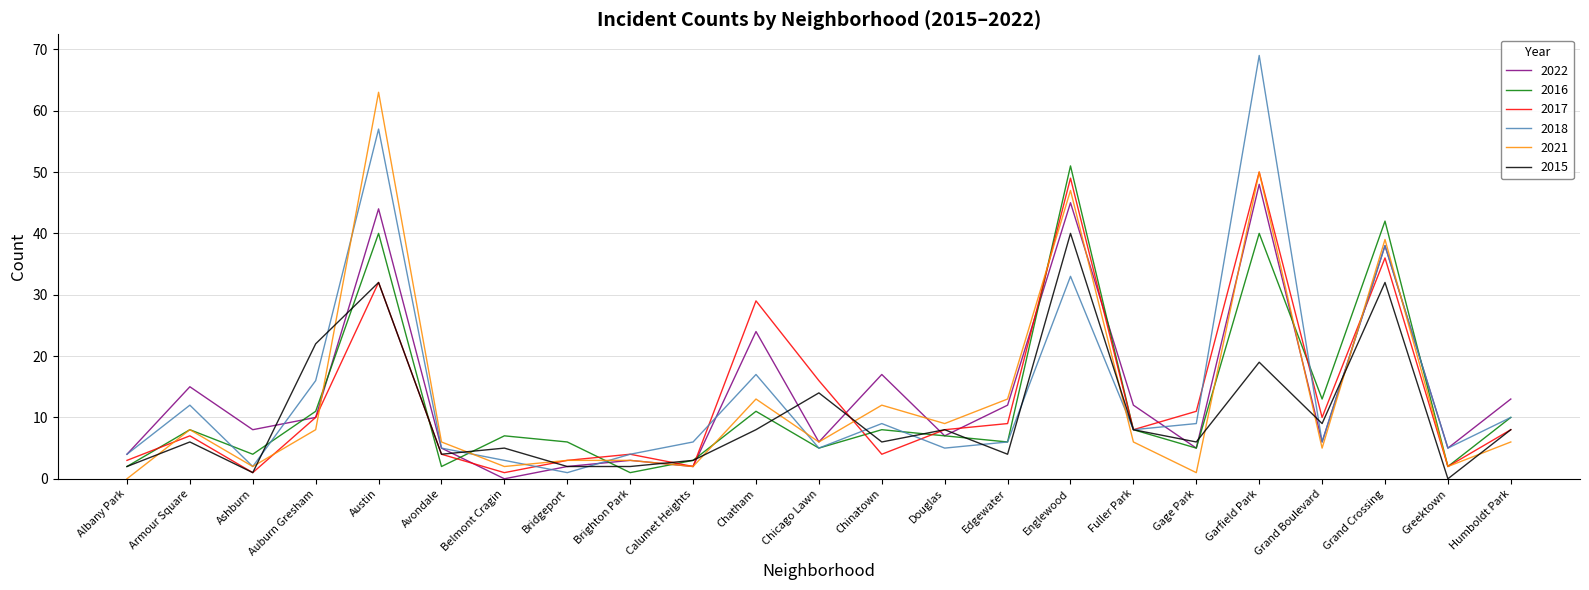

What is the total value across all series at Avondale?

26